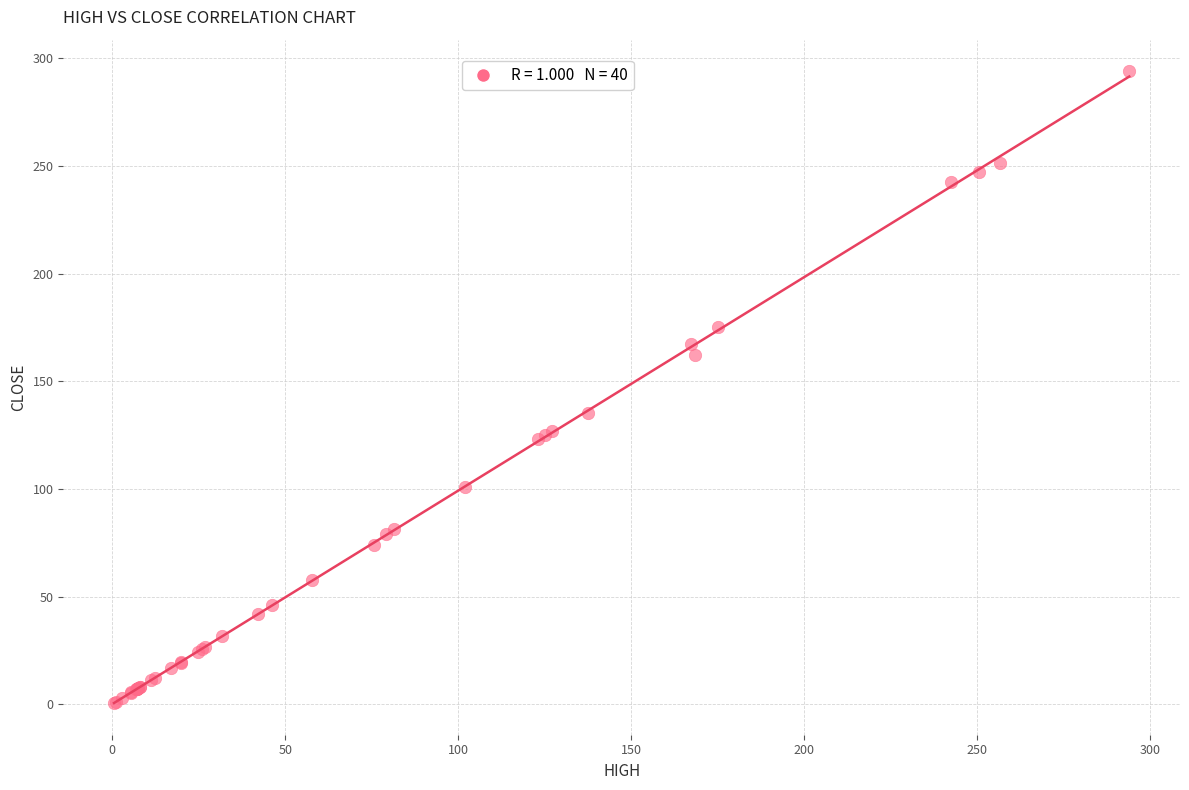

What Y value in the scatter plot is closest to 147?

135.4